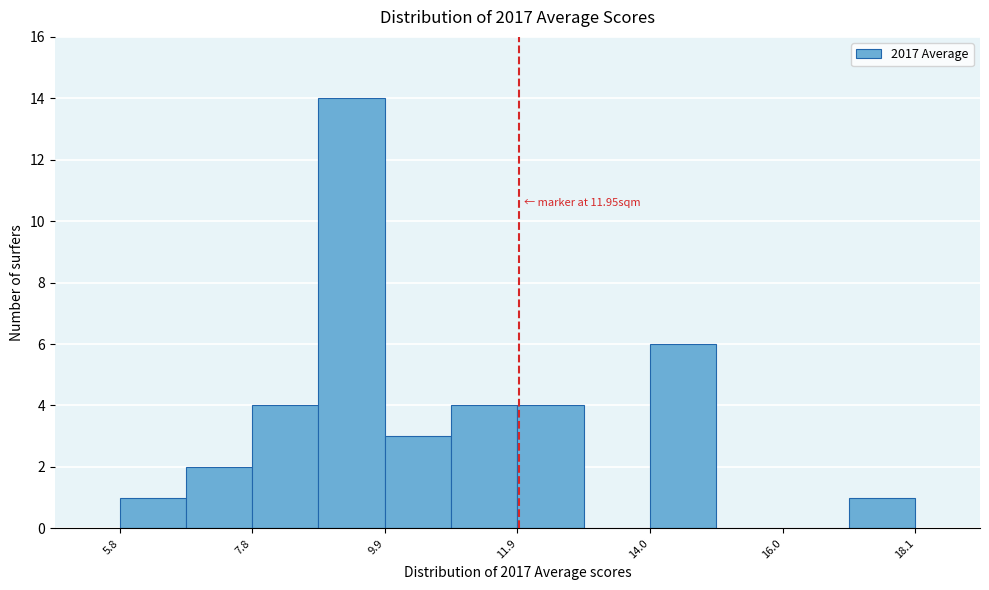

Around what value on the x-axis is the tallest bar? Give the approximate position of its centre, as read against the axis.

9.5